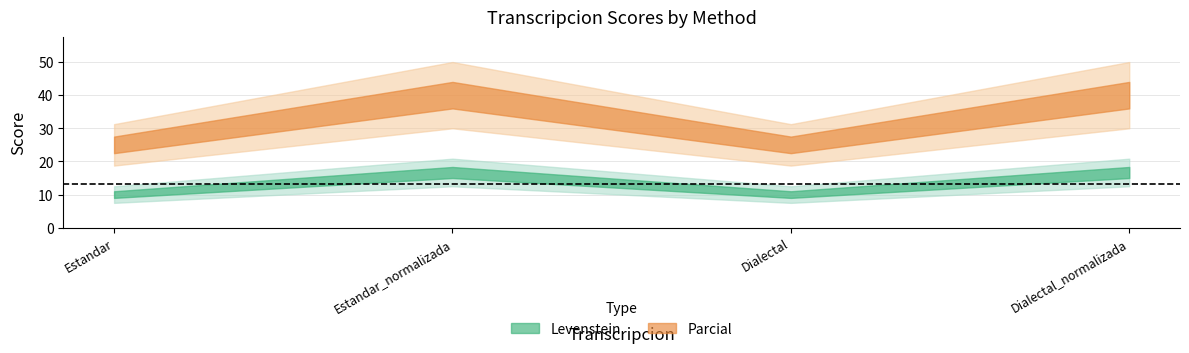

What is the difference between the second highest and minimum values in the Parcial series?

15.0